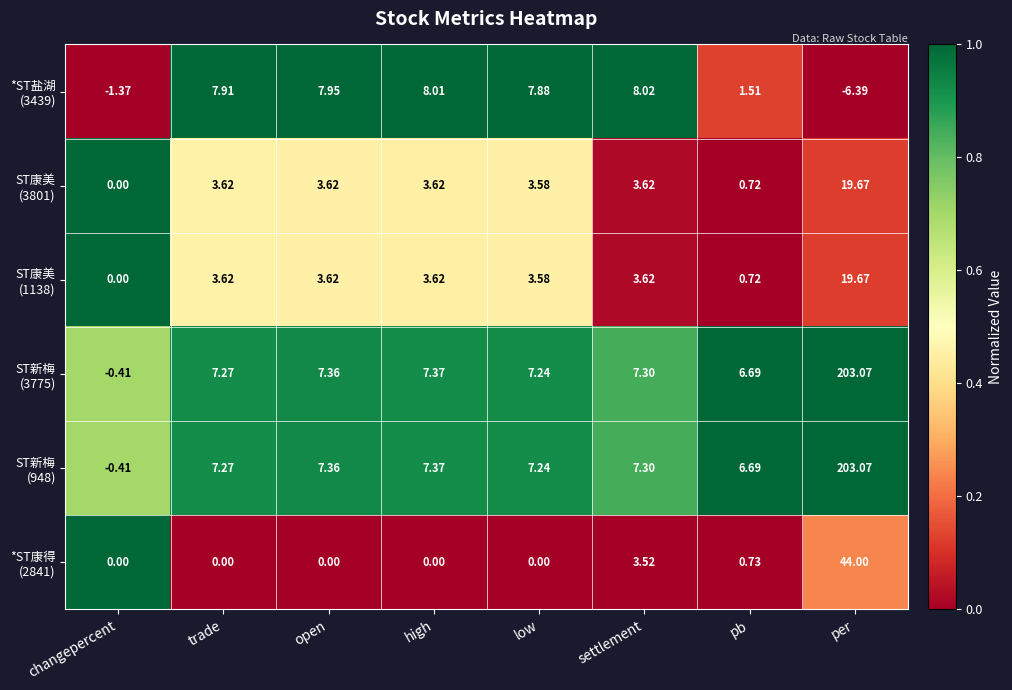

Which label corresponds to the smallest value in the chart?

per